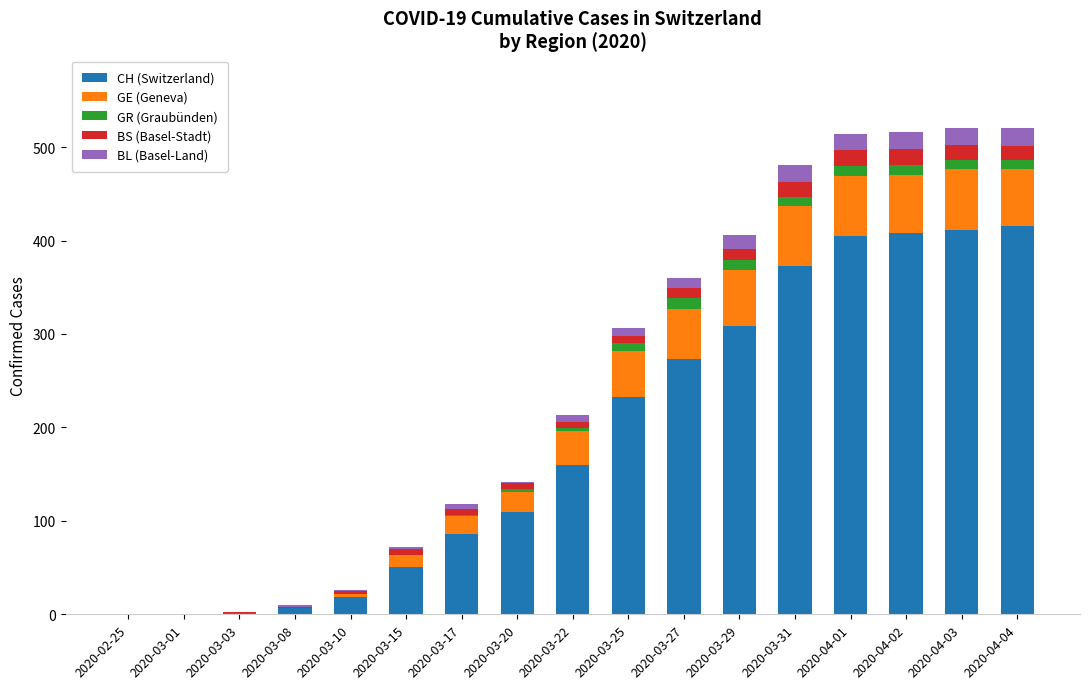

What is the highest value of the CH (Switzerland) series?

415